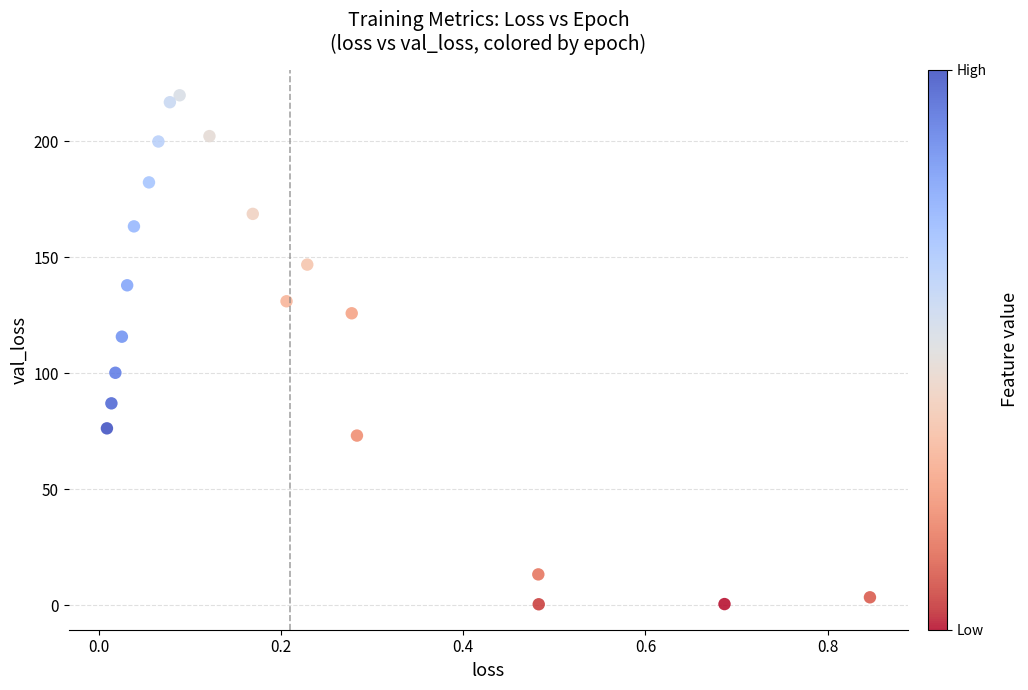

What Y value in the scatter plot is closest to 110?

115.8